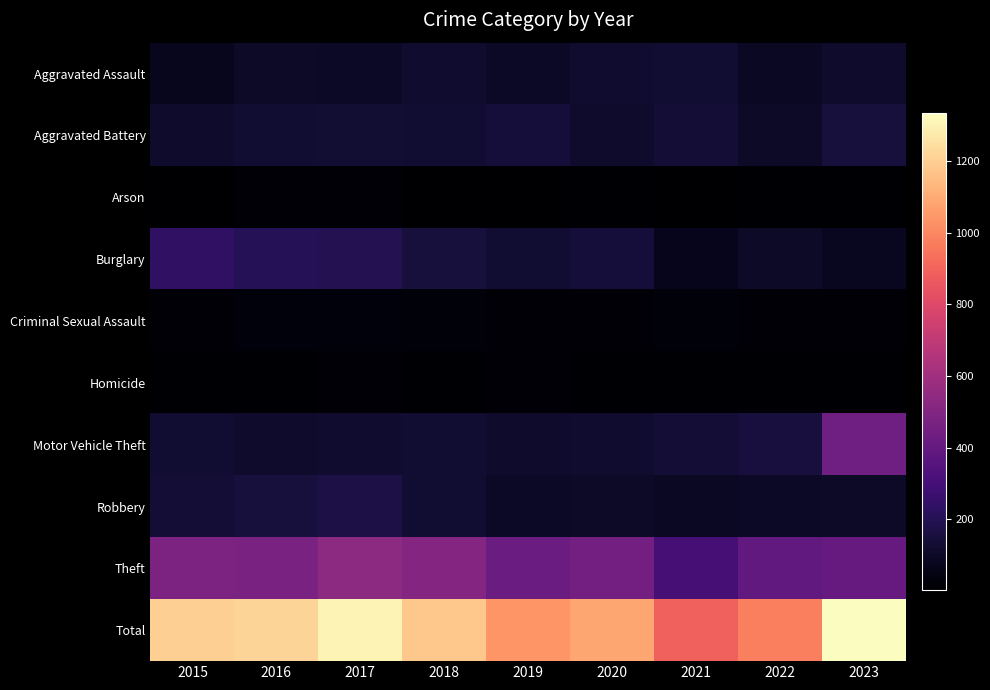

Reading right to left, list all the values displayed in this chart.

Aggravated Assault: 2023=111	2022=93	2021=122	2020=117	2019=99	2018=116	2017=99	2016=102	2015=78
Aggravated Battery: 2023=147	2022=104	2021=132	2020=112	2019=146	2018=124	2017=126	2016=125	2015=114
Arson: 2023=7	2022=7	2021=6	2020=11	2019=3	2018=1	2017=13	2016=12	2015=5
Burglary: 2023=83	2022=101	2021=69	2020=145	2019=122	2018=152	2017=195	2016=204	2015=235
Criminal Sexual Assault: 2023=21	2022=16	2021=23	2020=17	2019=20	2018=22	2017=30	2016=32	2015=19
Homicide: 2023=9	2022=11	2021=11	2020=9	2019=14	2018=7	2017=19	2016=9	2015=10
Motor Vehicle Theft: 2023=443	2022=157	2021=136	2020=118	2019=111	2018=125	2017=120	2016=112	2015=124
Robbery: 2023=102	2022=97	2021=90	2020=104	2019=98	2018=124	2017=168	2016=151	2015=134
Theft: 2023=411	2022=392	2021=299	2020=452	2019=425	2018=511	2017=533	2016=470	2015=483
Total: 2023=1334	2022=978	2021=888	2020=1085	2019=1038	2018=1182	2017=1303	2016=1217	2015=1202